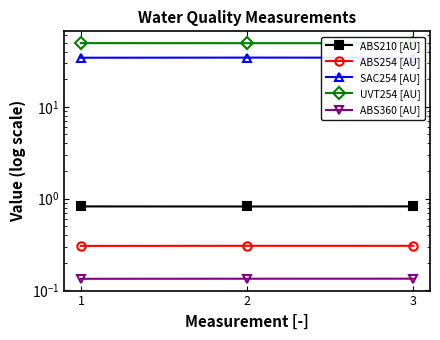

Is this an area chart (filled region under the line)?

No